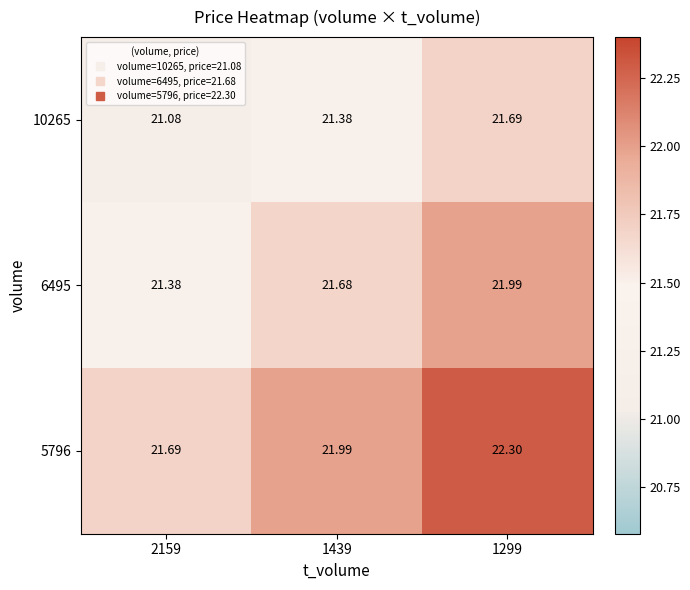

Is the value of 5796 at 2159 greater than the value of 6495 at 1439?

Yes